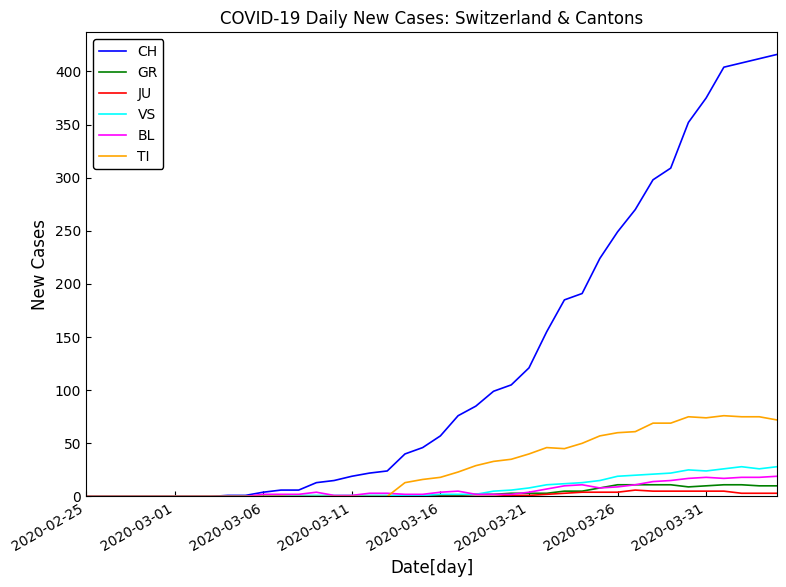

What is the difference between the maximum and minimum values in the TI series?

76